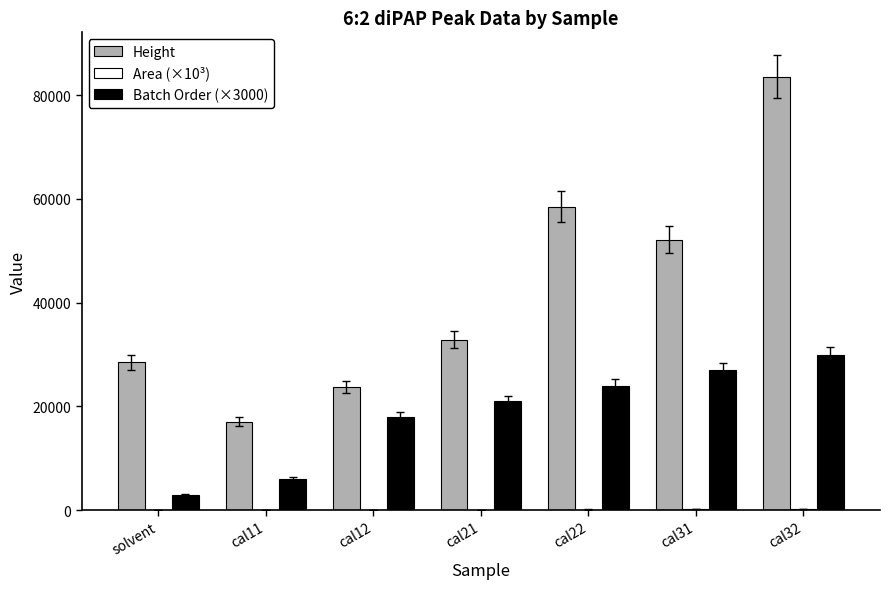

Which category has the highest value across all series?

cal32